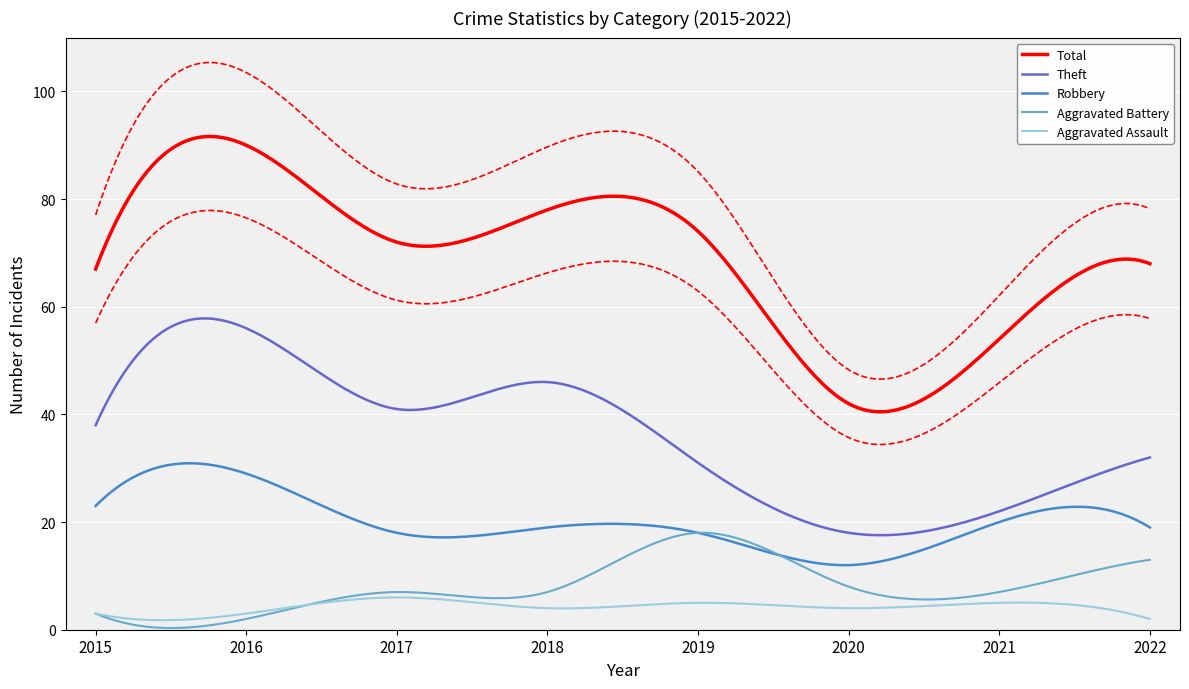

True or false: Robbery and Total cross at least once.

False